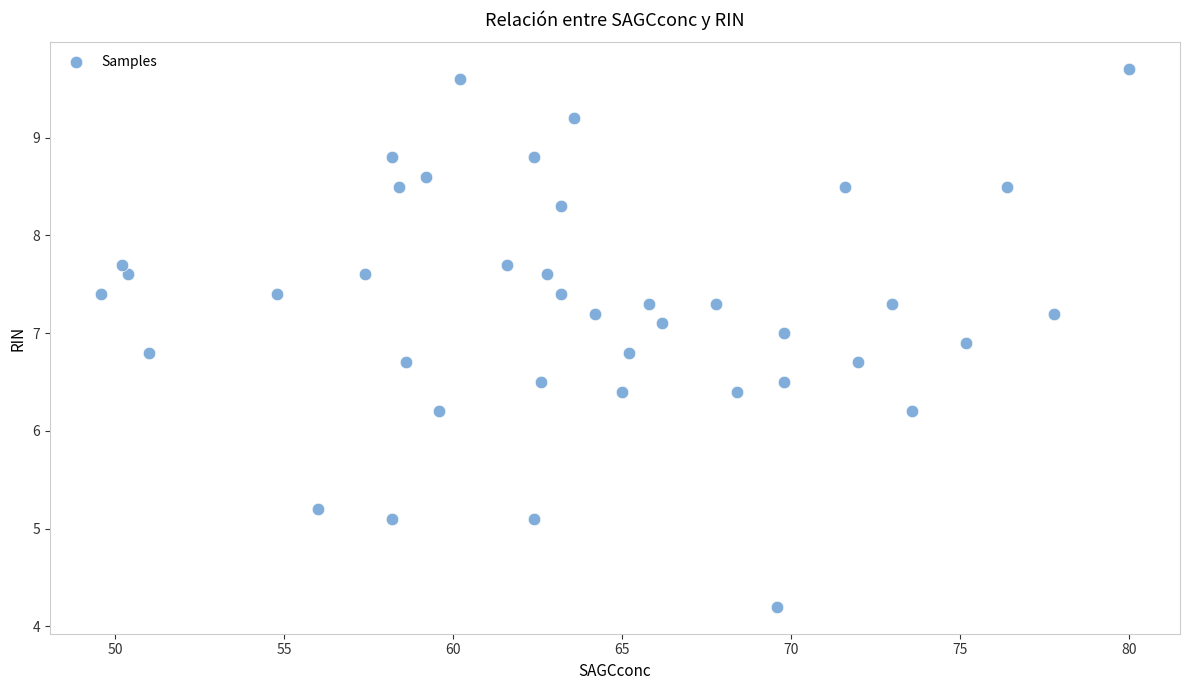

What is the range of X values (max minus min)?

30.4